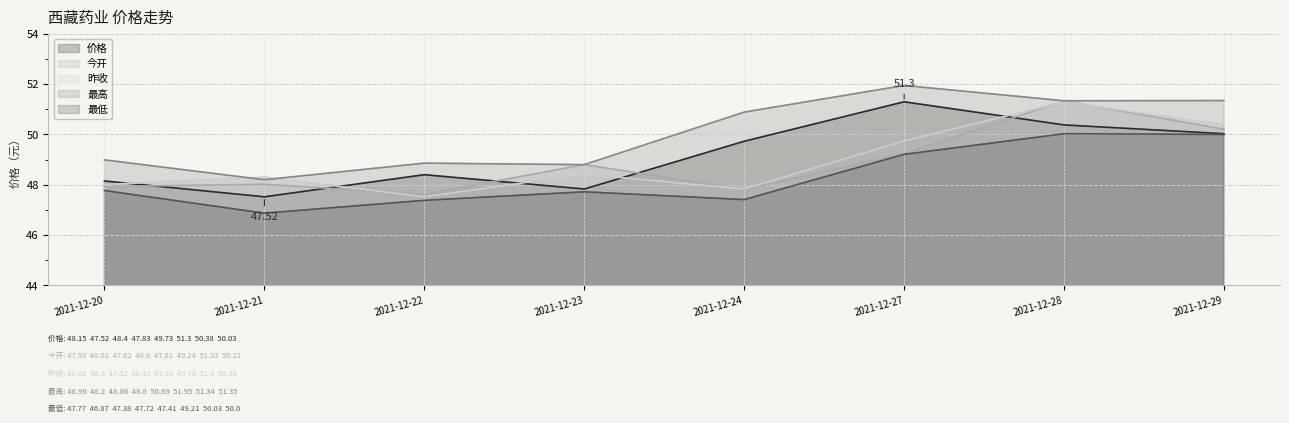

At which category does the chart reach its peak across all series?

2021-12-27